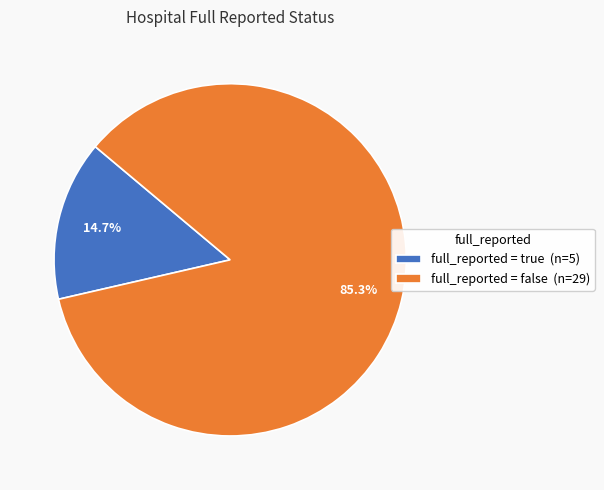

Which slice is the largest?

full_reported = false (n=29)